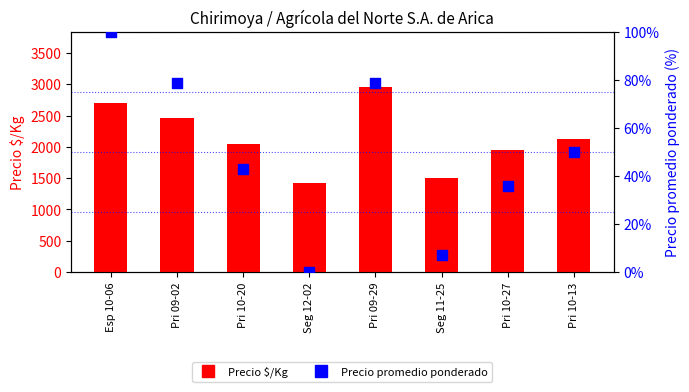

Which series contains the highest Y value?

Precio $/Kg